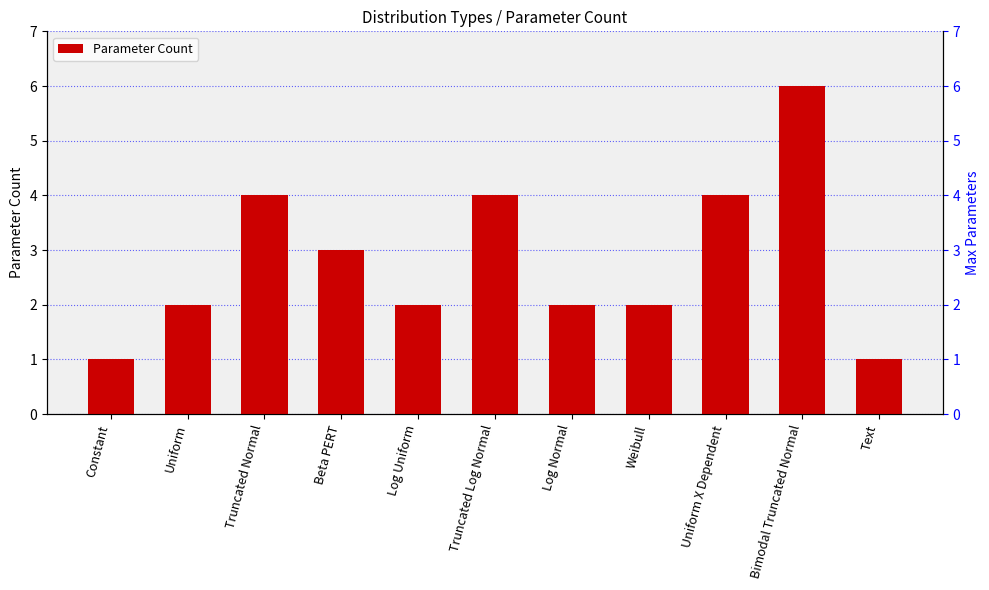

What is the label of the 10th bar from the left?

Bimodal Truncated Normal